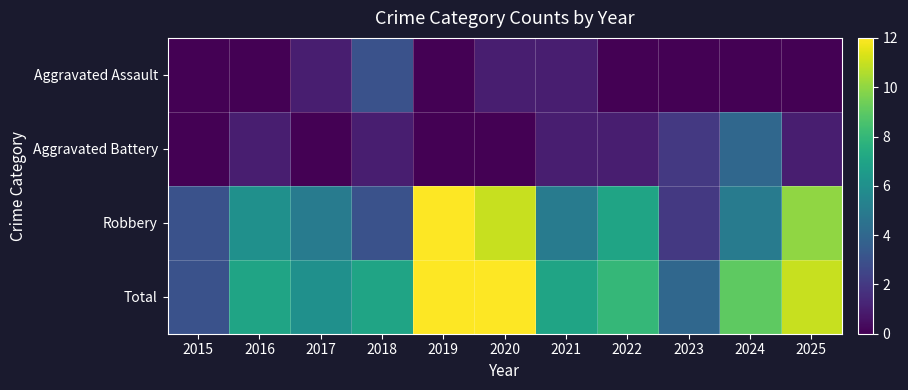

What is the total value across all series at 2016?

14